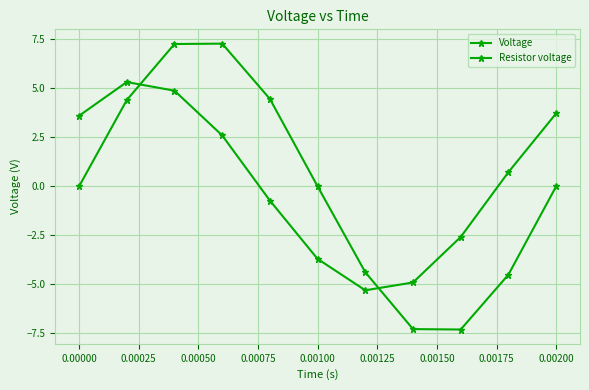

True or false: Voltage has more than 1 points higher than both neighbors.

False